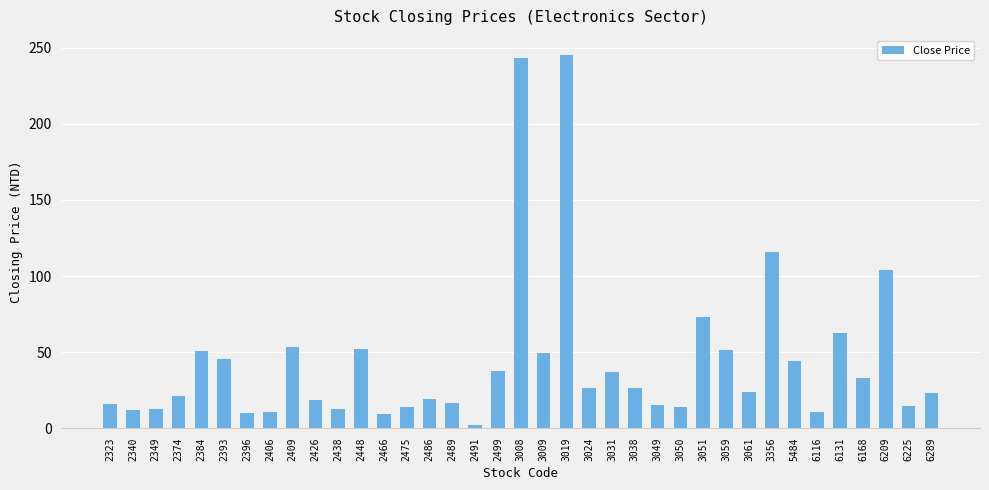

What is the ratio of the value at 2349 to the value at 6225?

0.9